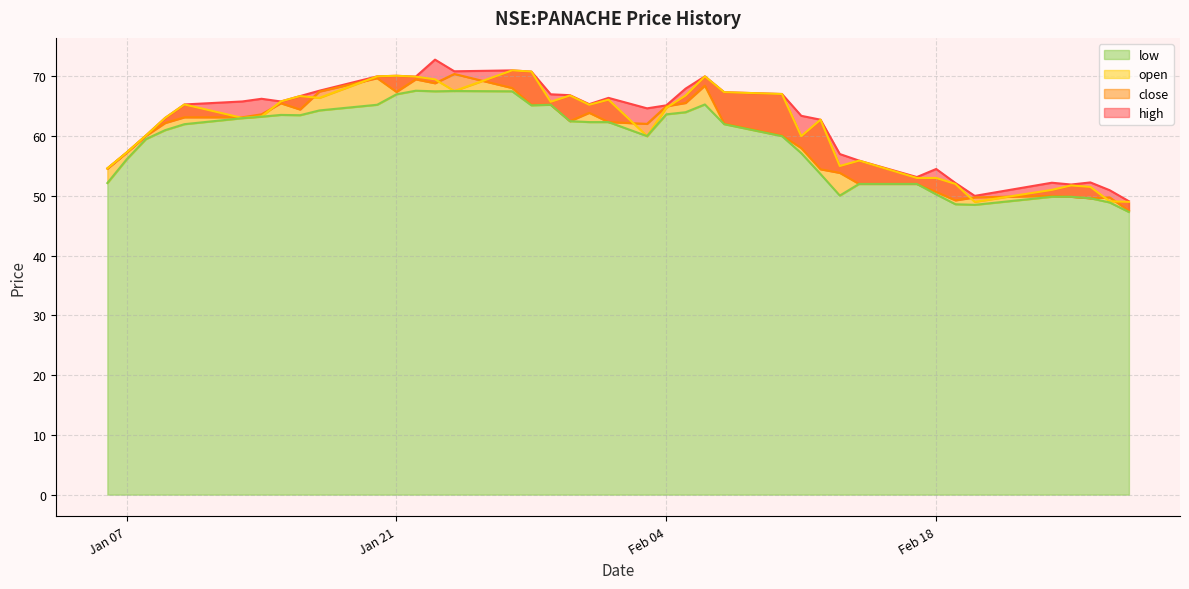

What is the label of the 18th point from the right?

Feb 04